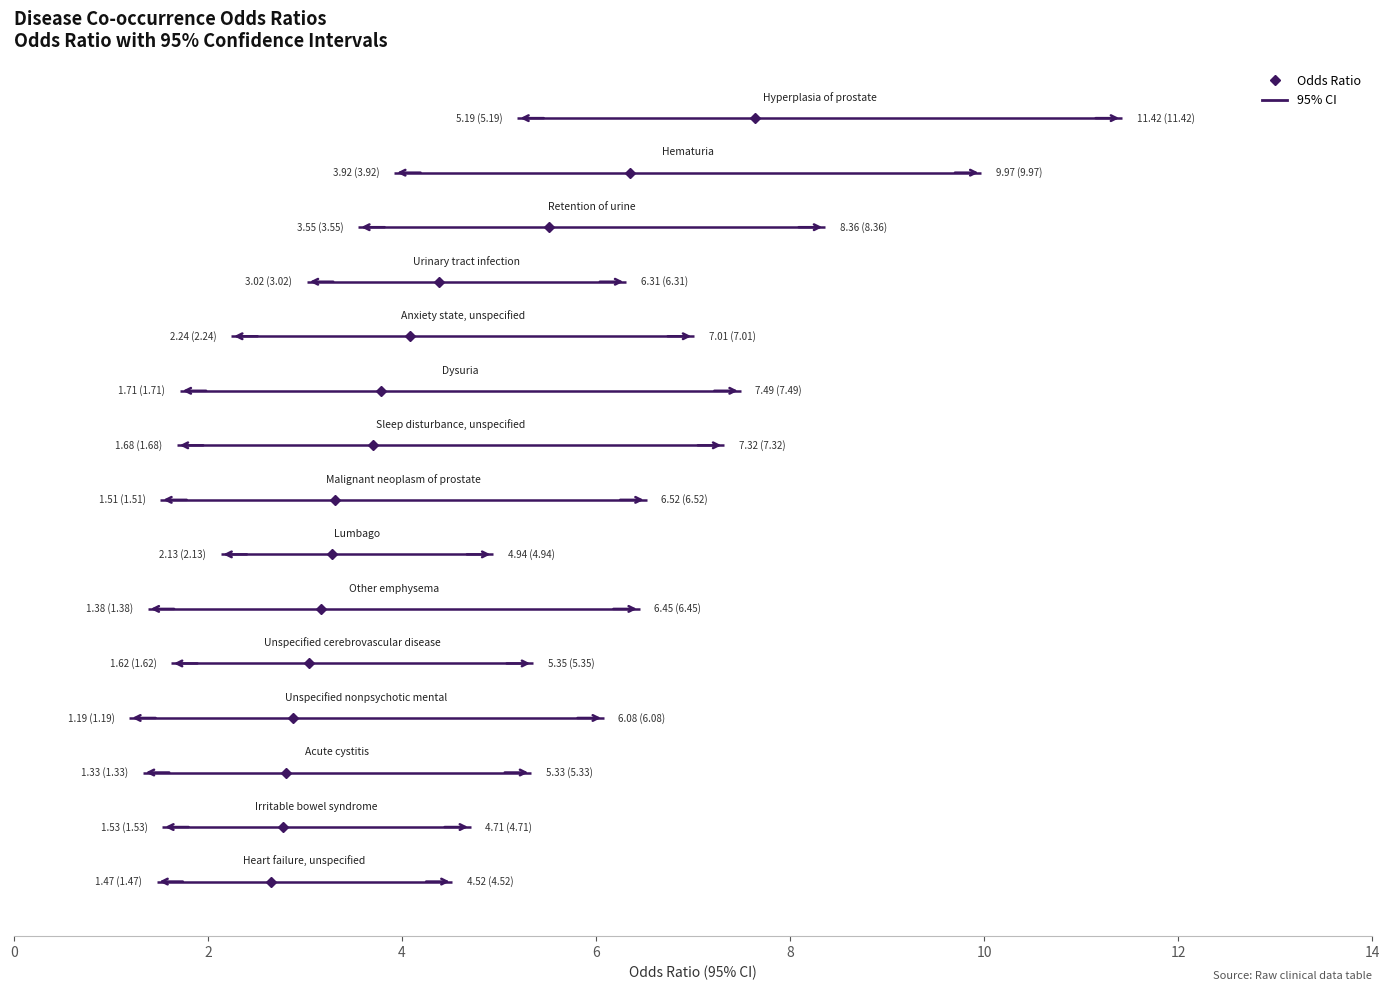

In 95_ci_lower, how many points are lower than both neighbors (excluding endpoints)?

3